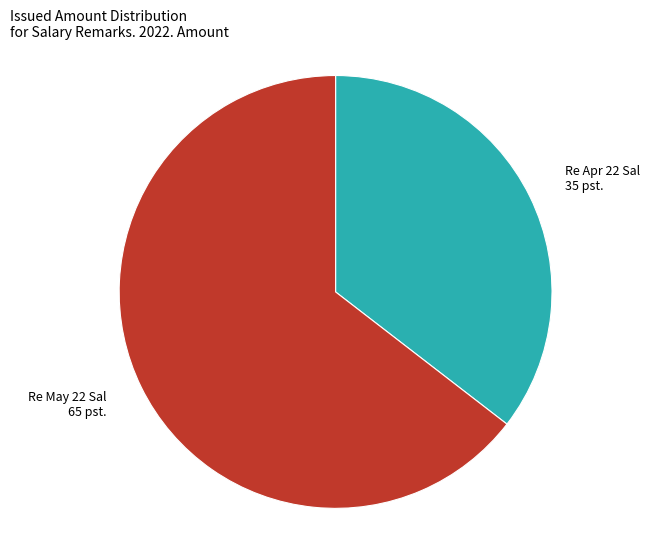

Do Re May 22 Sal and Re Apr 22 Sal together represent more than half of the pie?

Yes